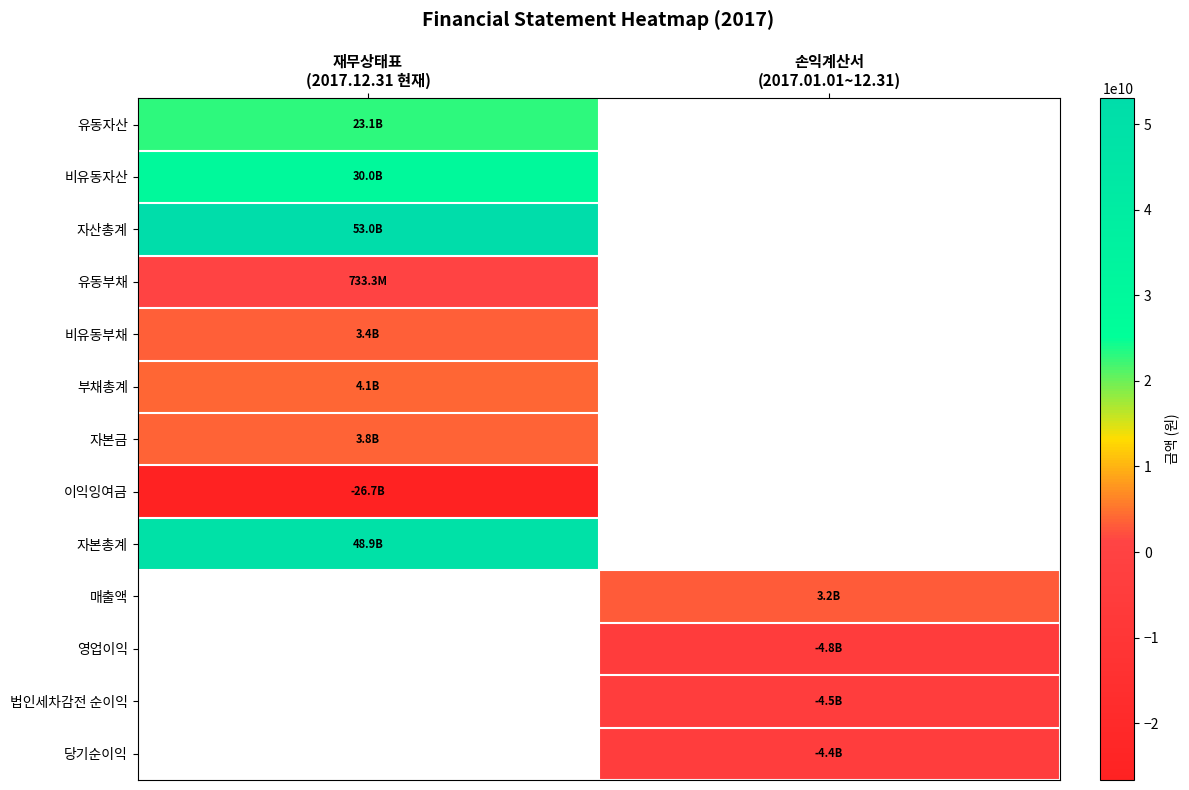

Which category has the highest value across all series?

재무상태표
(2017.12.31 현재)